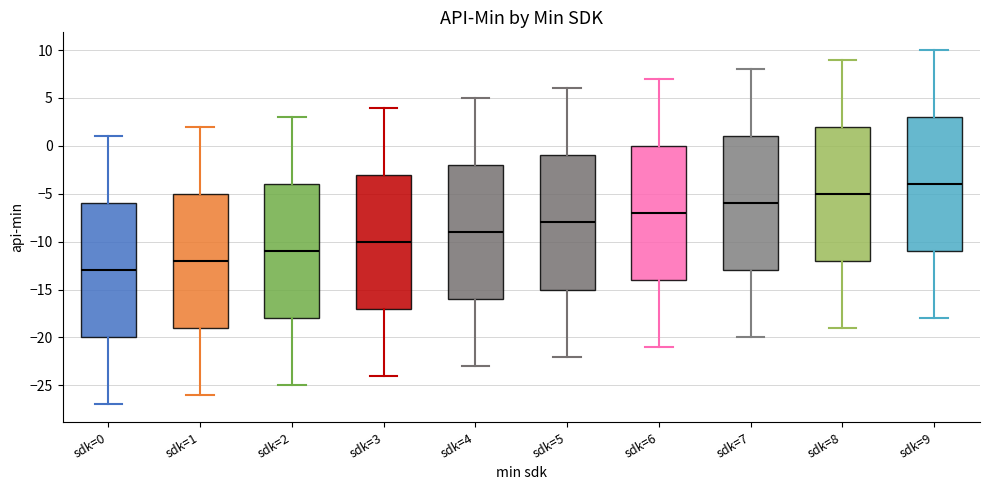

Reading left to right, read every box against the y-axis: the position of its median line, the range the box covers, and the ends of its whiskers. The values are not printed on the chart, so give them approximately, as read against the axis.

sdk=0: median -13, box -20 to -6, whiskers -27 to 1
sdk=1: median -12, box -19 to -5, whiskers -26 to 2
sdk=2: median -11, box -18 to -4, whiskers -25 to 3
sdk=3: median -10, box -17 to -3, whiskers -24 to 4
sdk=4: median -9, box -16 to -2, whiskers -23 to 5
sdk=5: median -8, box -15 to -1, whiskers -22 to 6
sdk=6: median -7, box -14 to 0, whiskers -21 to 7
sdk=7: median -6, box -13 to 1, whiskers -20 to 8
sdk=8: median -5, box -12 to 2, whiskers -19 to 9
sdk=9: median -4, box -11 to 3, whiskers -18 to 10